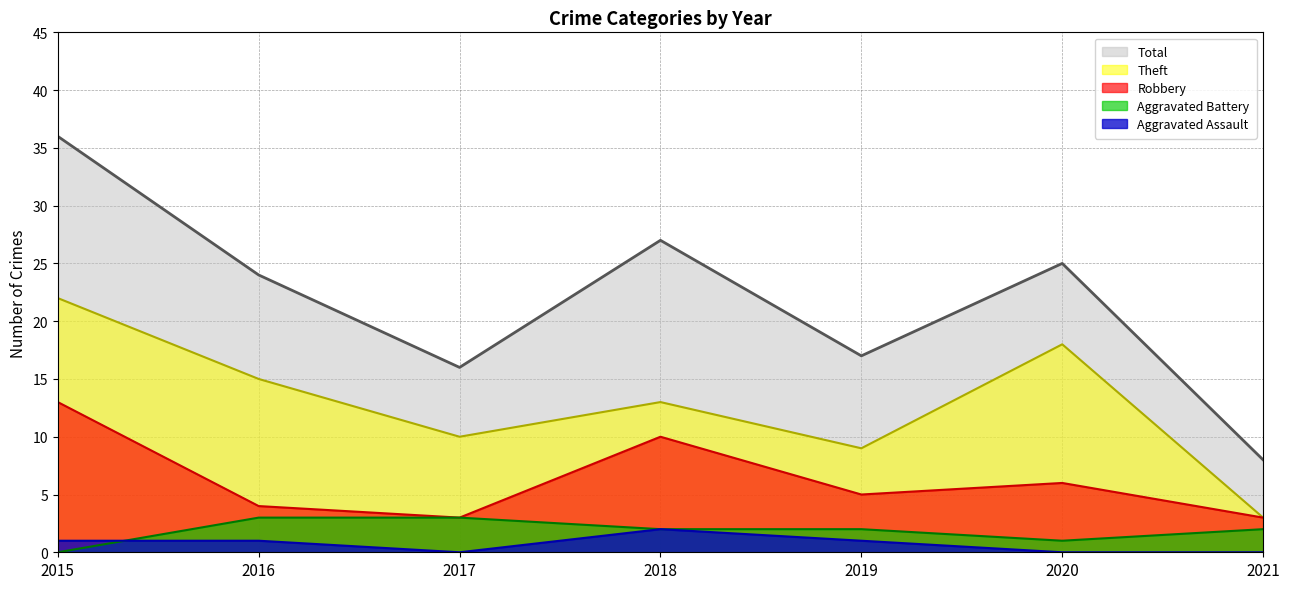

What is the highest value of the Aggravated Battery series?

3